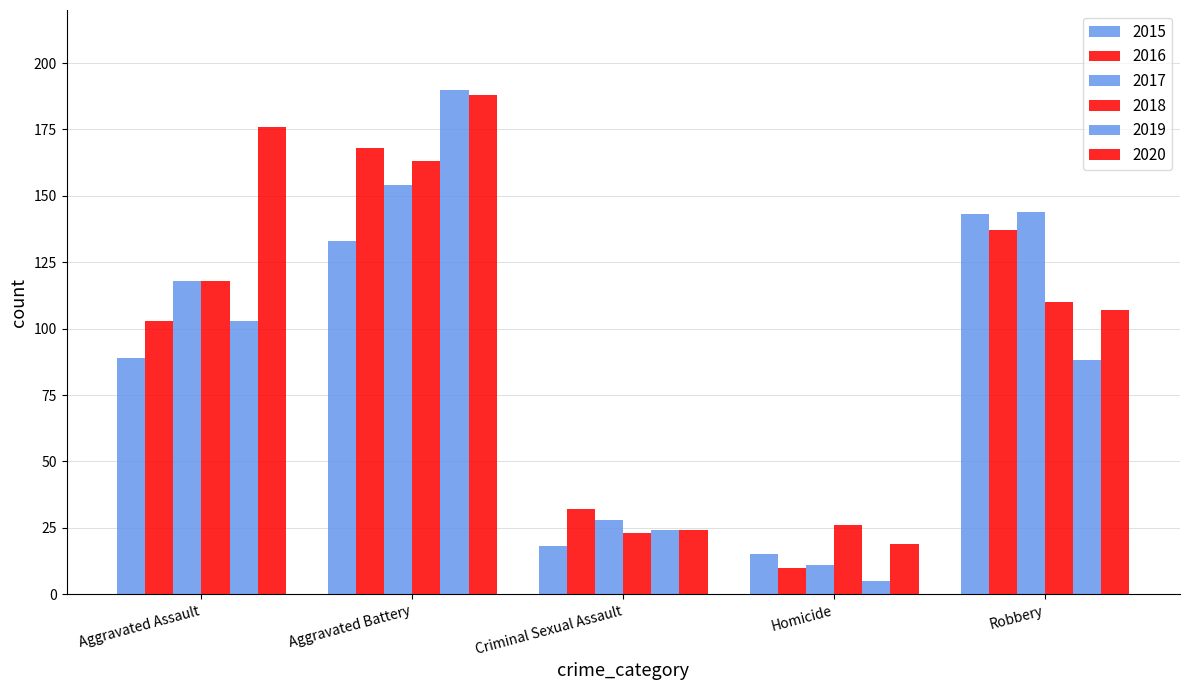

The value of 2015 at Aggravated Battery is 133. True or false?

True